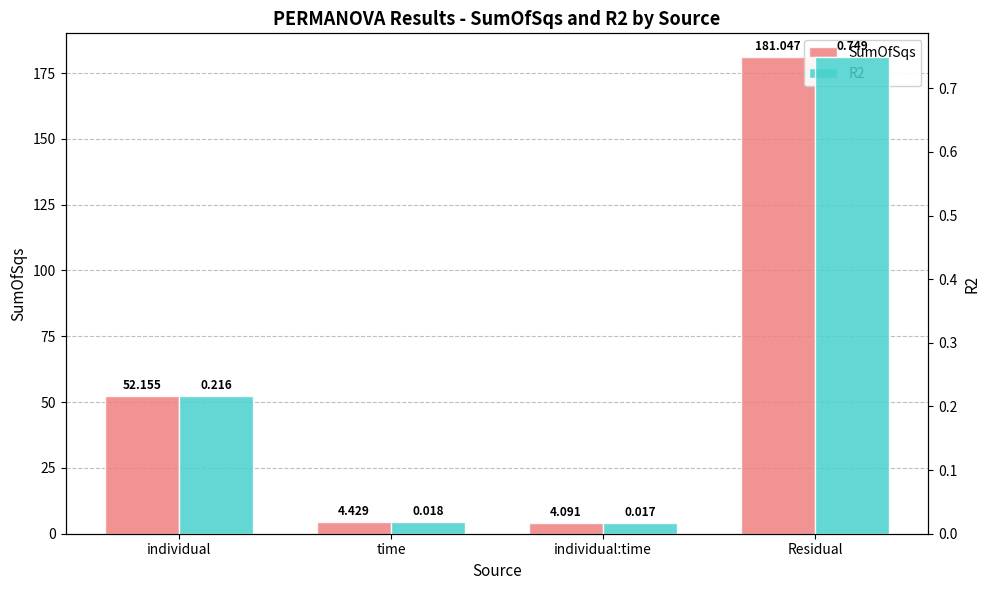

What are all the series names shown in the legend?

SumOfSqs, R2